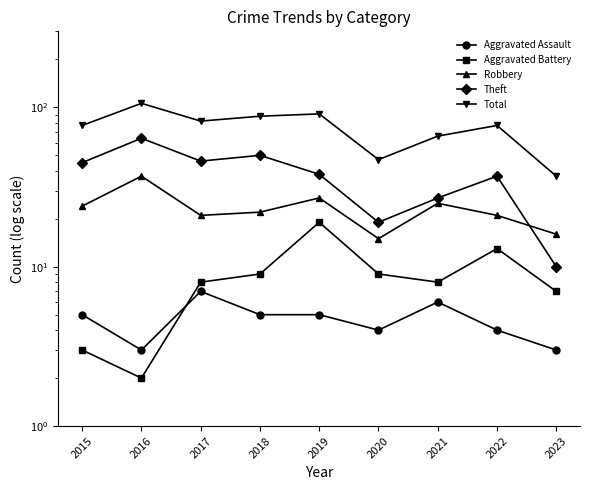

What is the approximate value of Total at 2023, to the nearest 10?

40